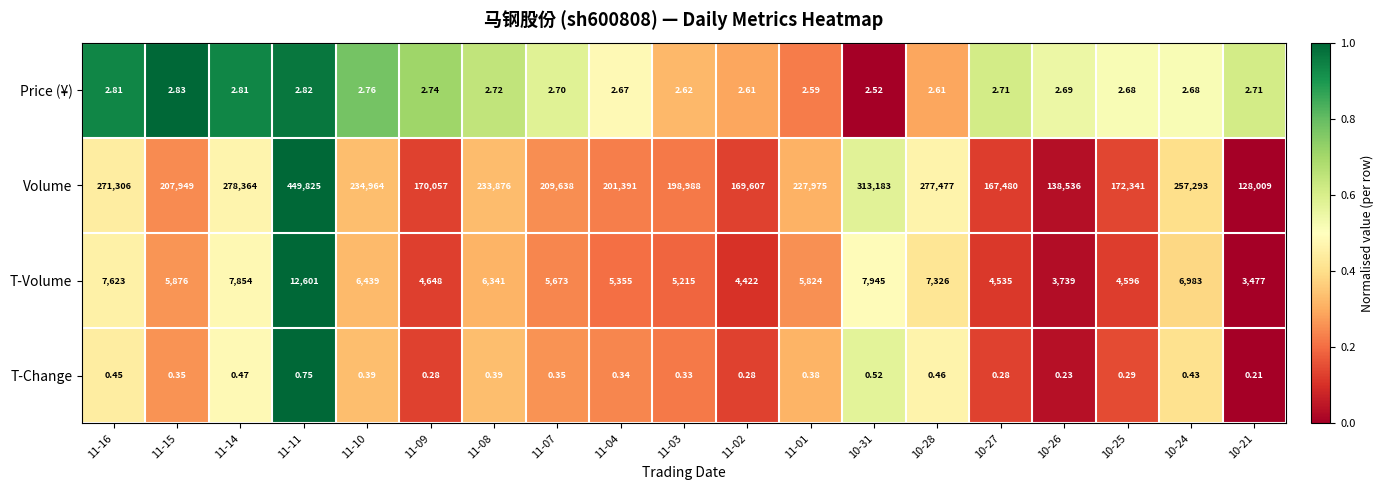

How many series are shown in this chart?

4